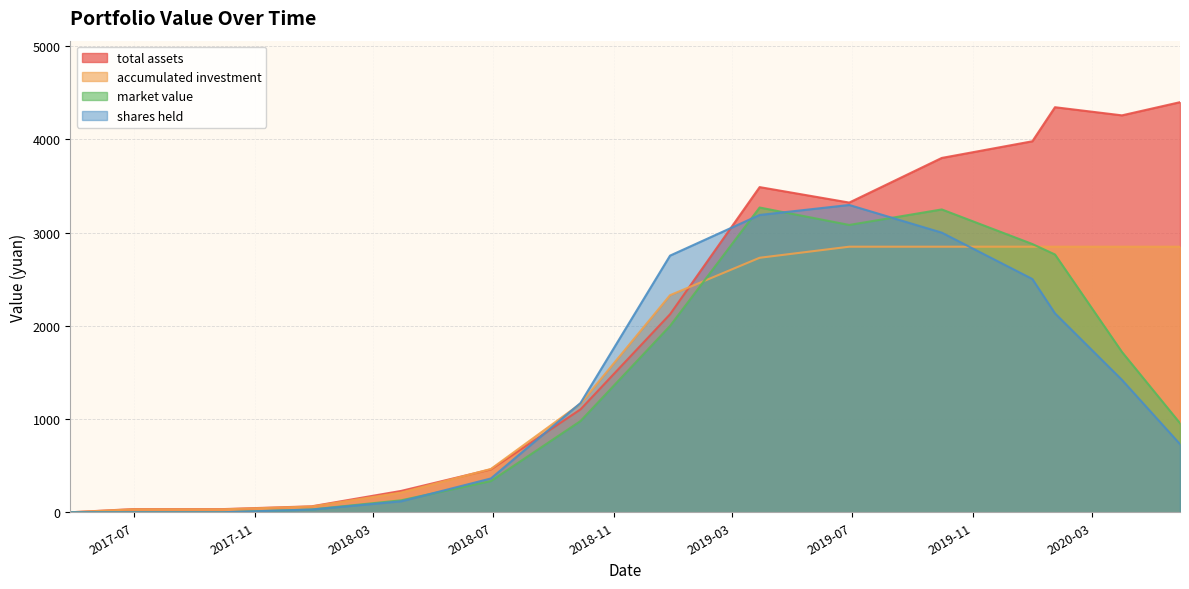

At which category is the sum across all series the highest?

2019-09-30